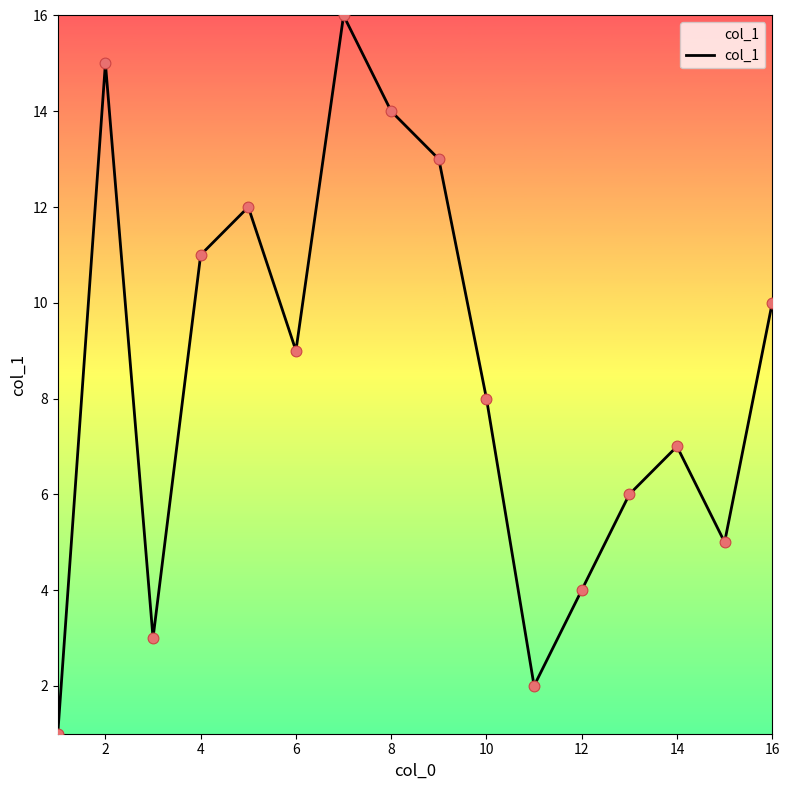

What is the difference between the maximum and minimum values?

15